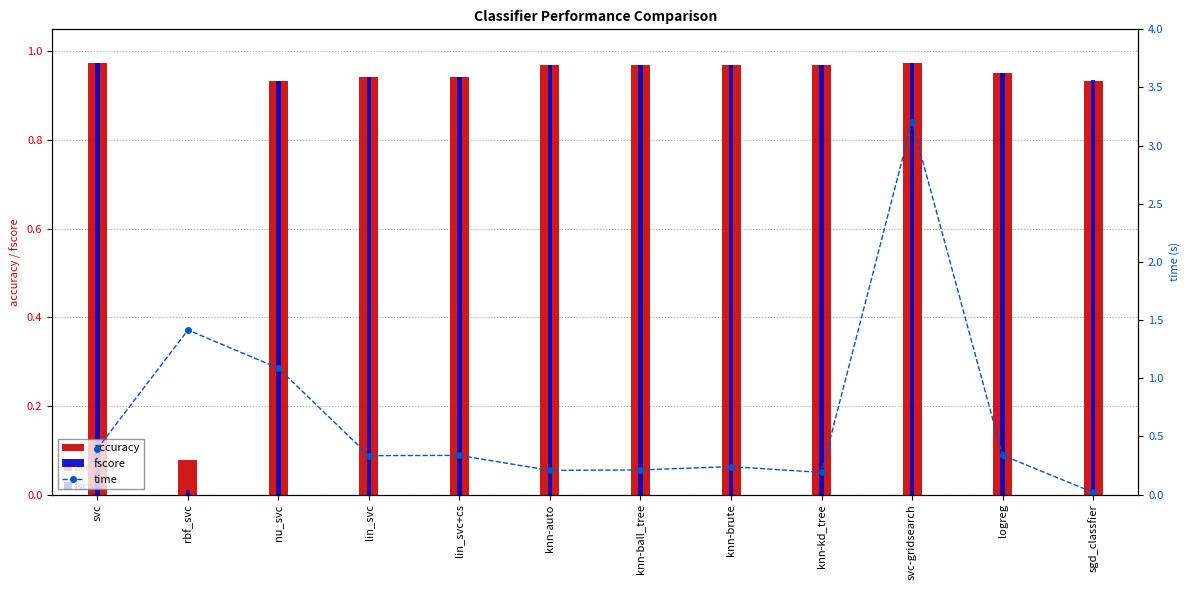

The chart shows a value of 0.1 at lin_svc+cs. True or false?

False